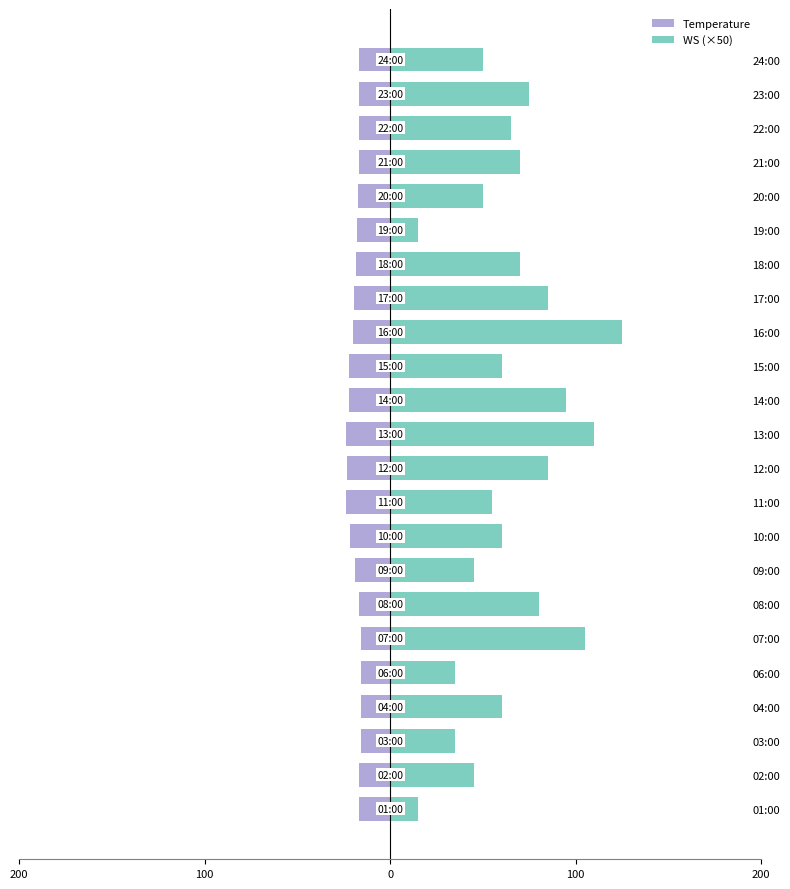

Is the value of WS (×50) at 02:00 greater than the value of Temperature at 06:00?

Yes